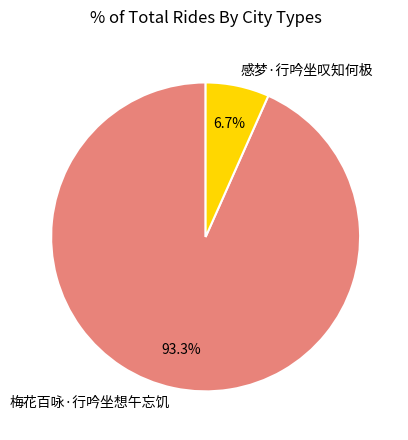

Which has a higher value, 感梦·行吟坐叹知何极 or 梅花百咏·行吟坐想午忘饥?

梅花百咏·行吟坐想午忘饥